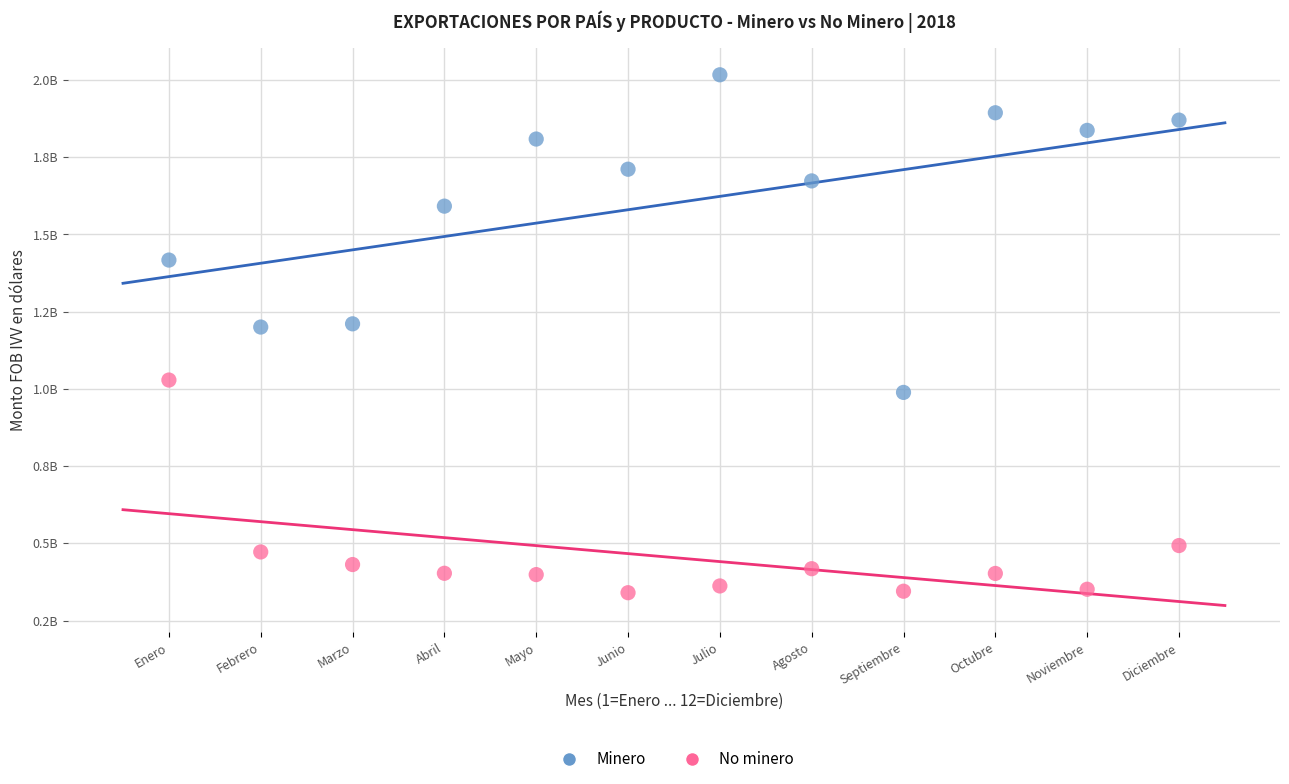

Which series contains the lowest Y value?

No minero